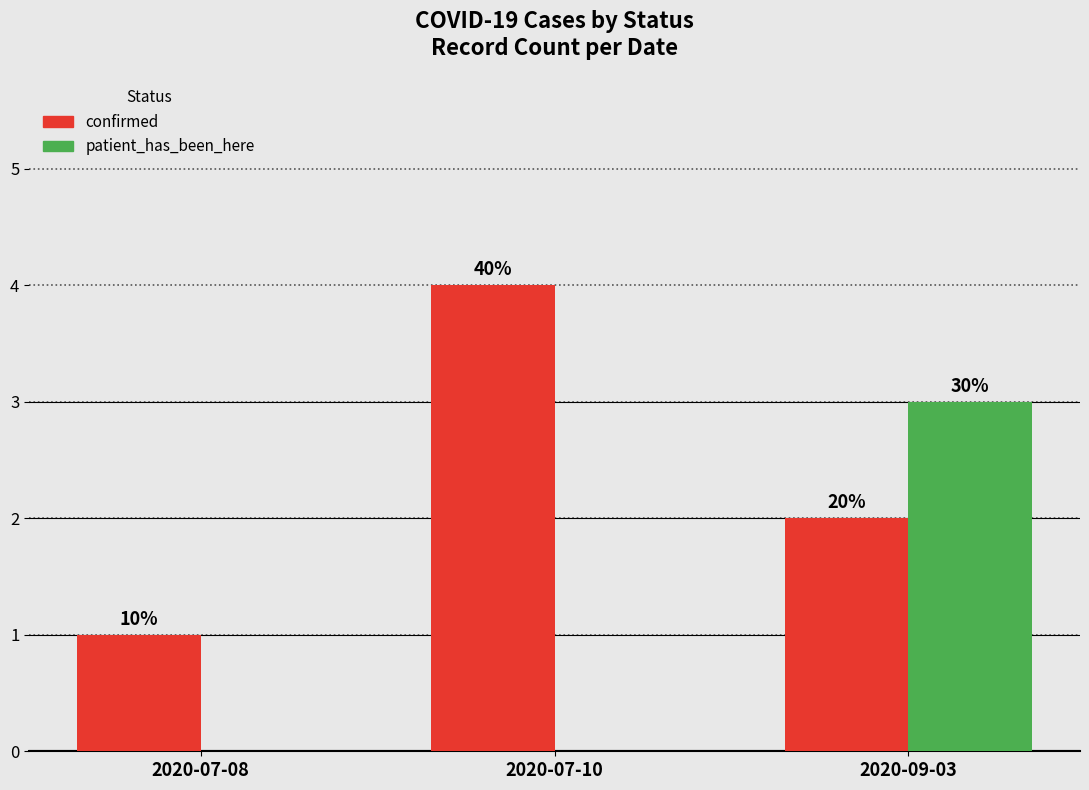

Reading right to left, extract all data points from this chart.

confirmed: 2	4	1
patient_has_been_here: 3	0	0